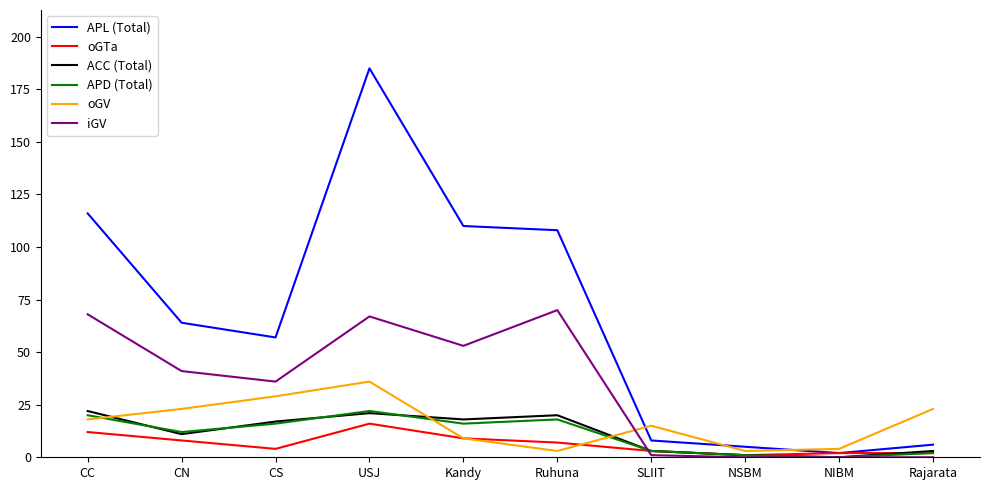

Which series has the largest range (max minus min)?

APL (Total)